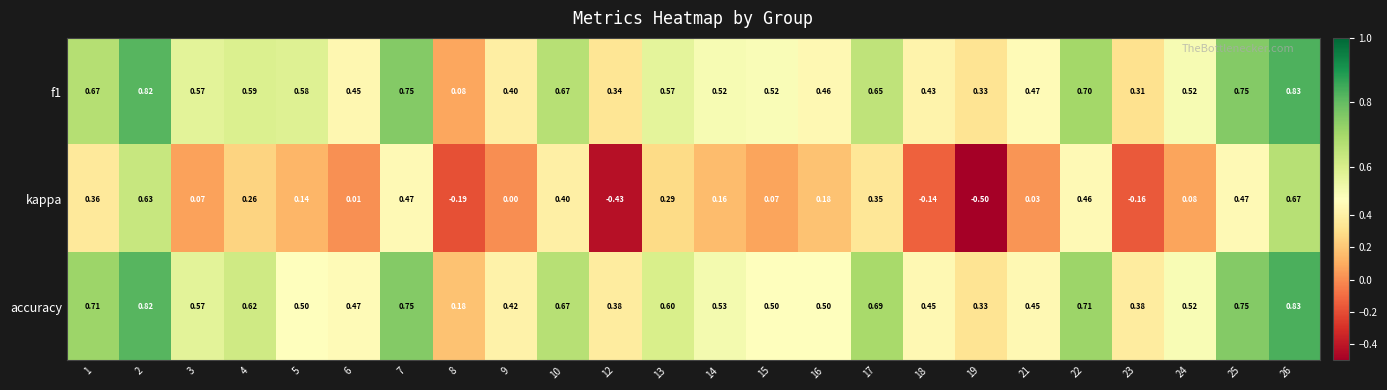

Which series has the largest total across all categories?

accuracy